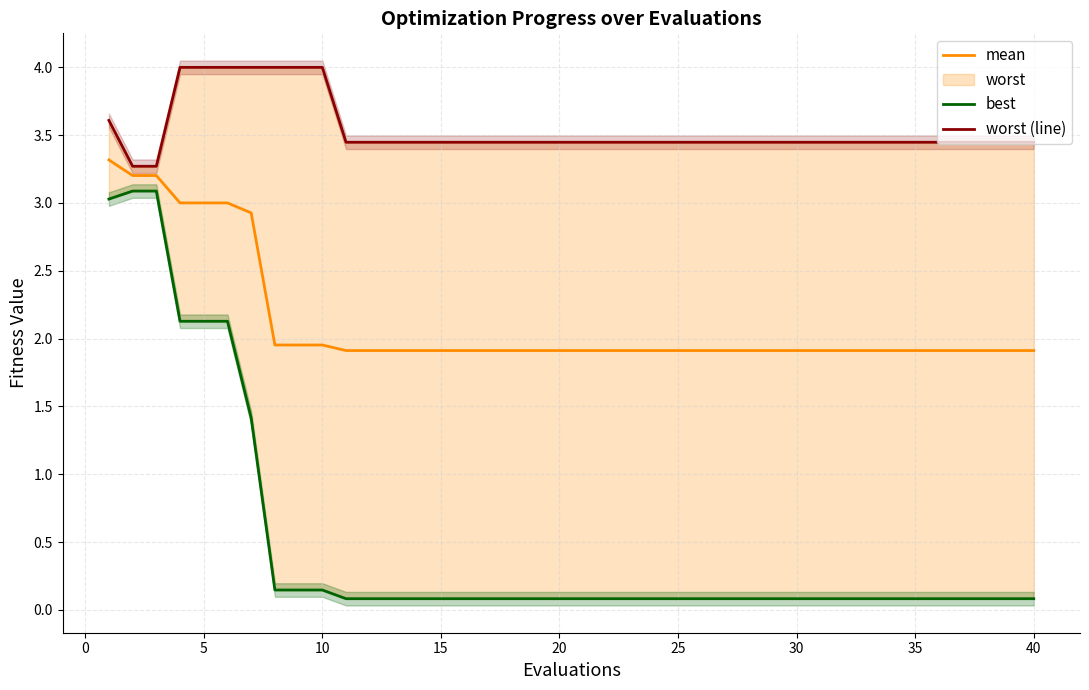

The mean series shows 3.0 at 30. True or false?

False